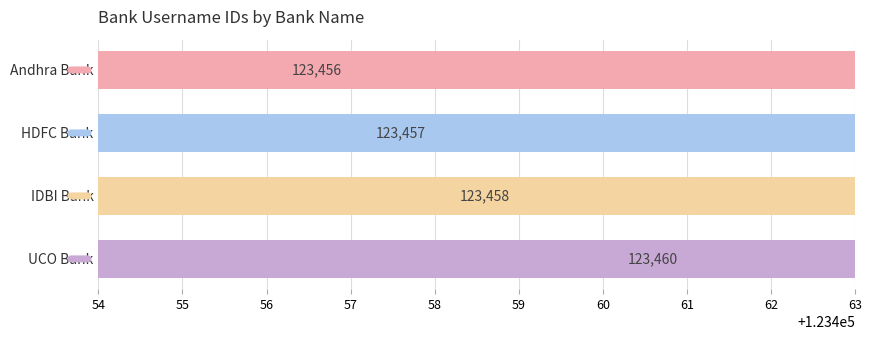

Does the chart contain stacked bars?

No